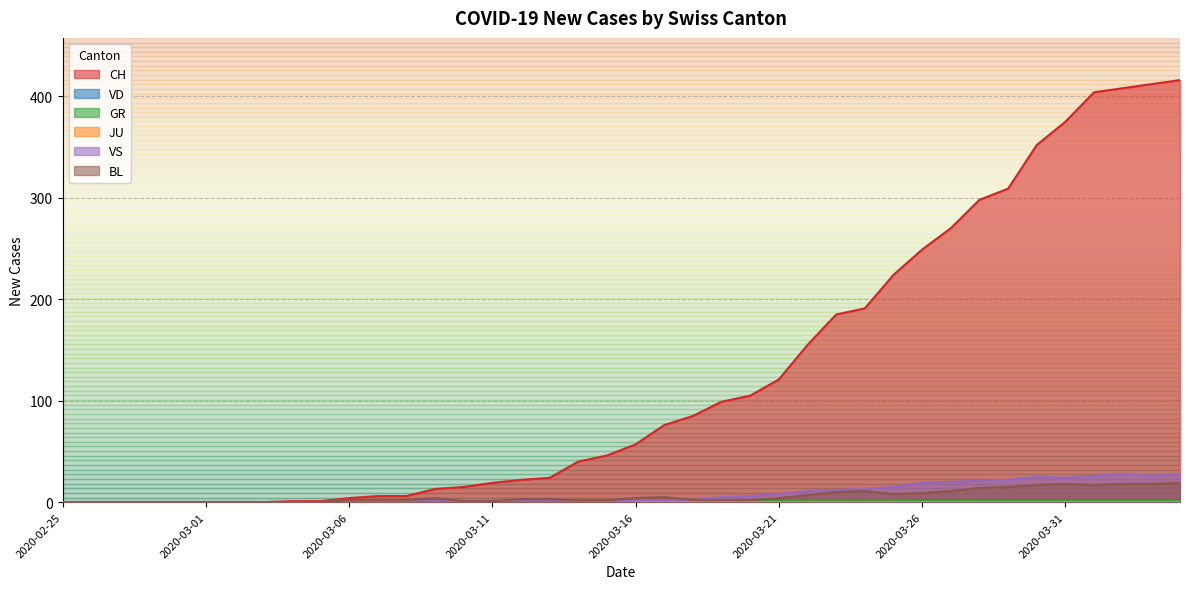

At which category does the chart reach its peak across all series?

2020-04-04